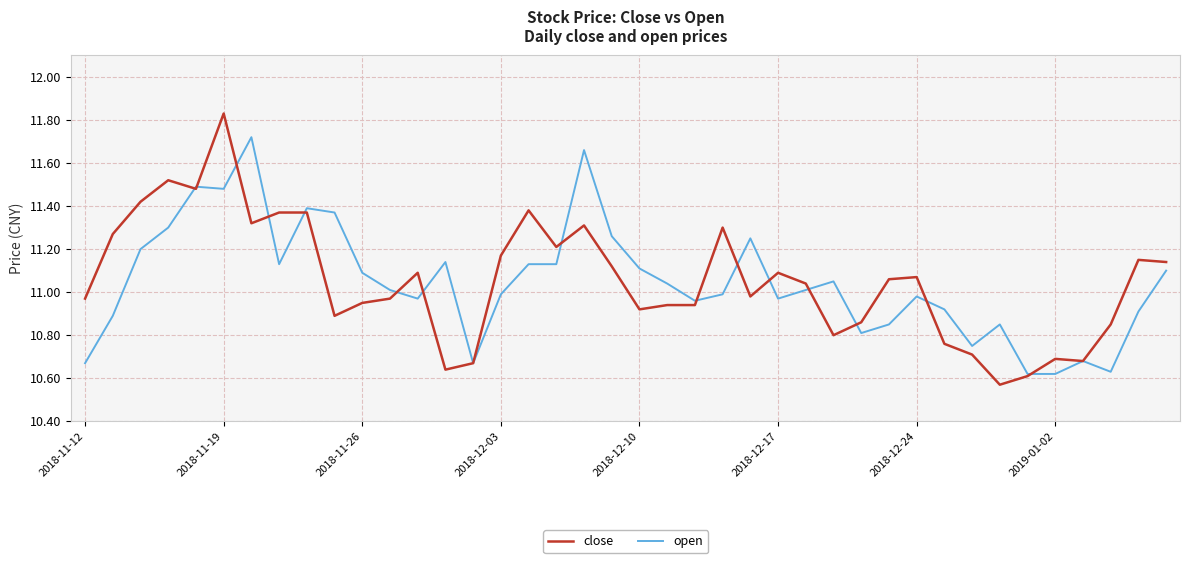

List the series in order of their peak value, highest first.

close, open